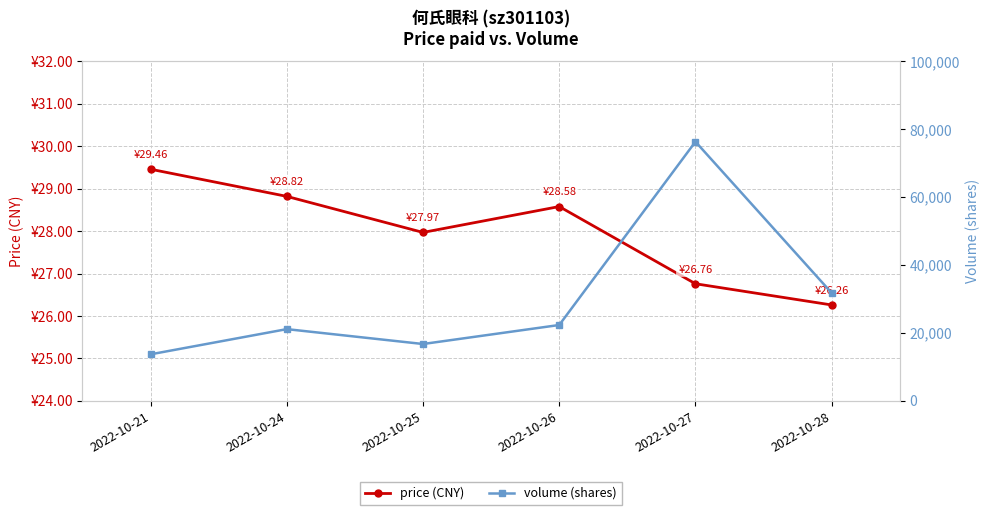

True or false: price has more than 2 interior local peaks.

False